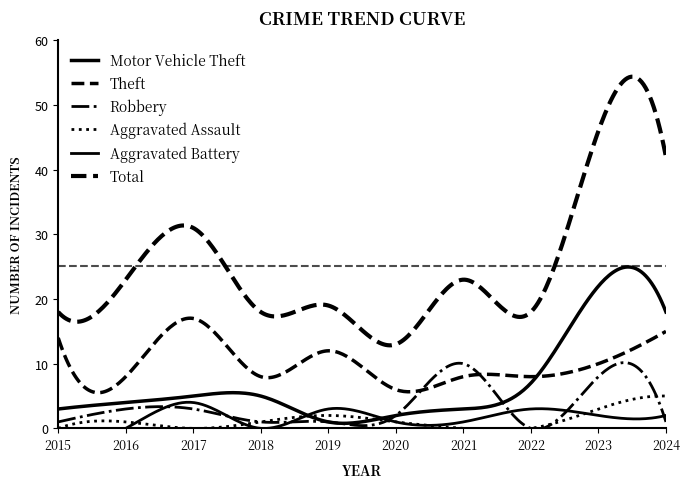

What is the value of the Motor Vehicle Theft point at the 1st from the left?

3